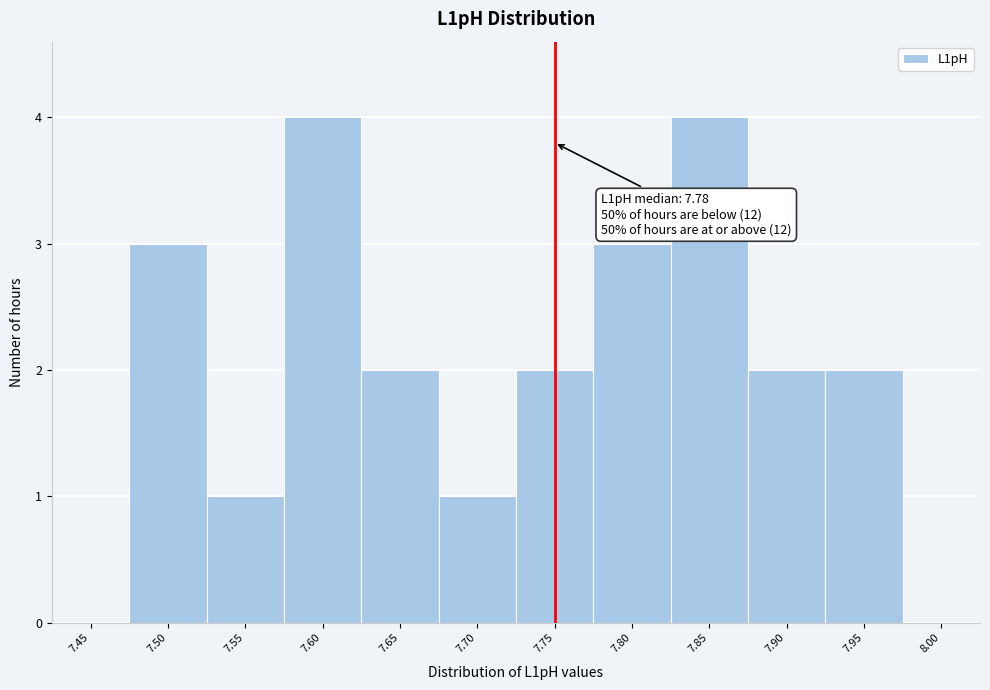

Reading left to right, extract all data points from this chart.

7.45=0	7.50=3	7.55=1	7.60=4	7.65=2	7.70=1	7.75=2	7.80=3	7.85=4	7.90=2	7.95=2	8.00=0